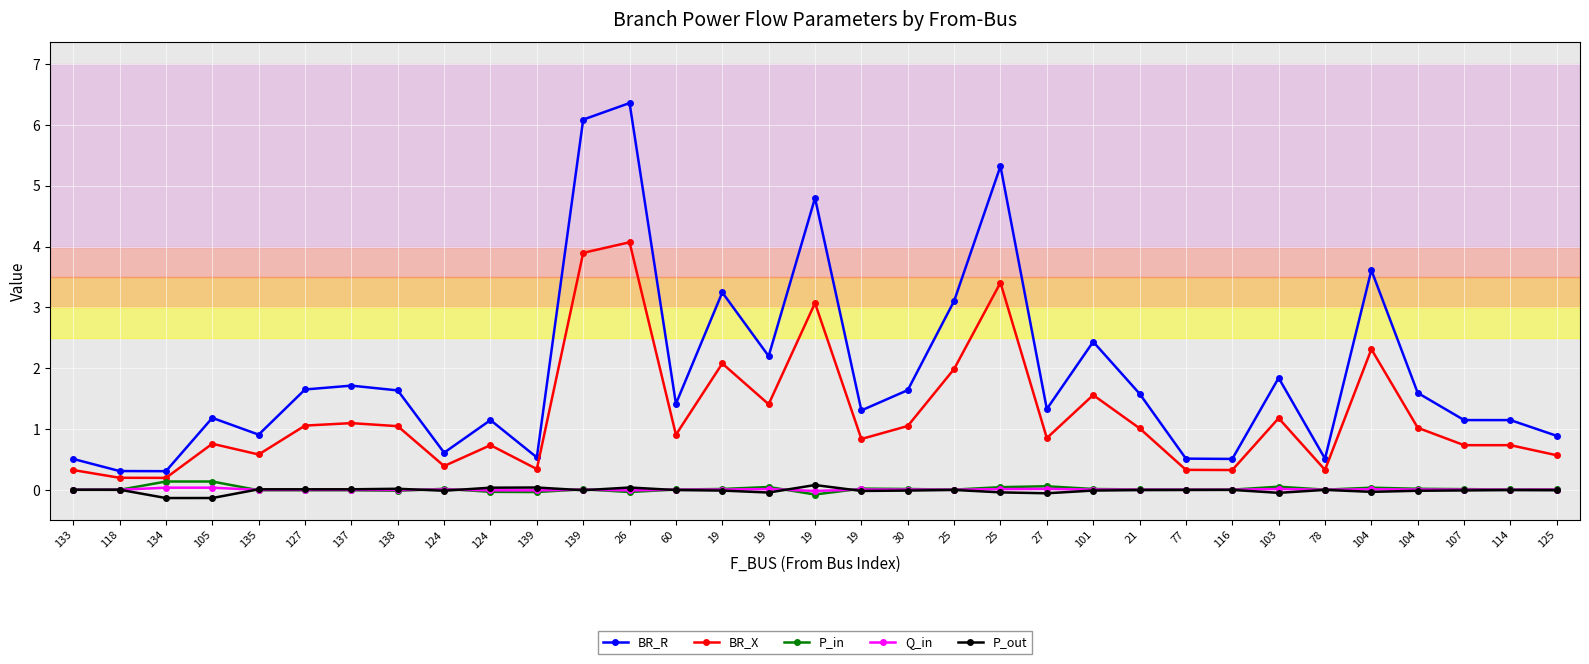

Is it true that P_in equals -0.0 at 26?

True